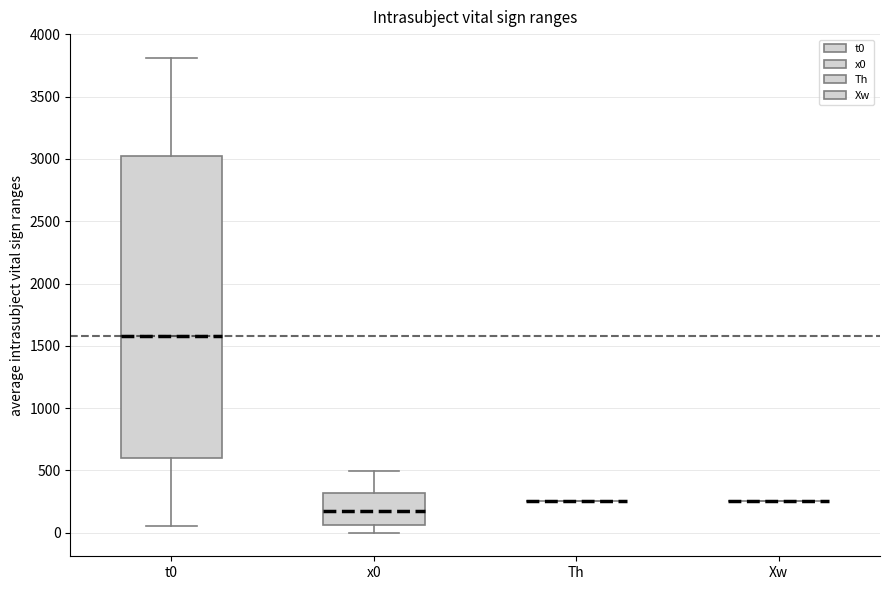

Comparing the boxes themselves (not the whiskers), which one is the tallest?

t0